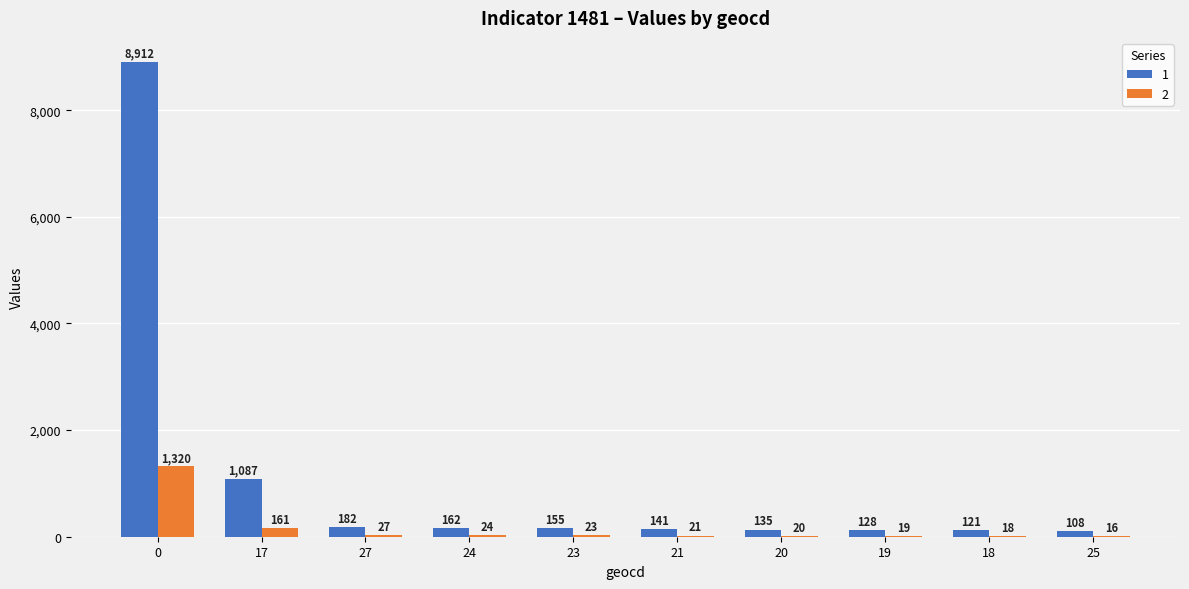

Reading left to right, what are all the values shown in this chart?

1: 0=8912	17=1087	27=182	24=162	23=155	21=141	20=135	19=128	18=121	25=108
2: 0=1320	17=161	27=27	24=24	23=23	21=21	20=20	19=19	18=18	25=16